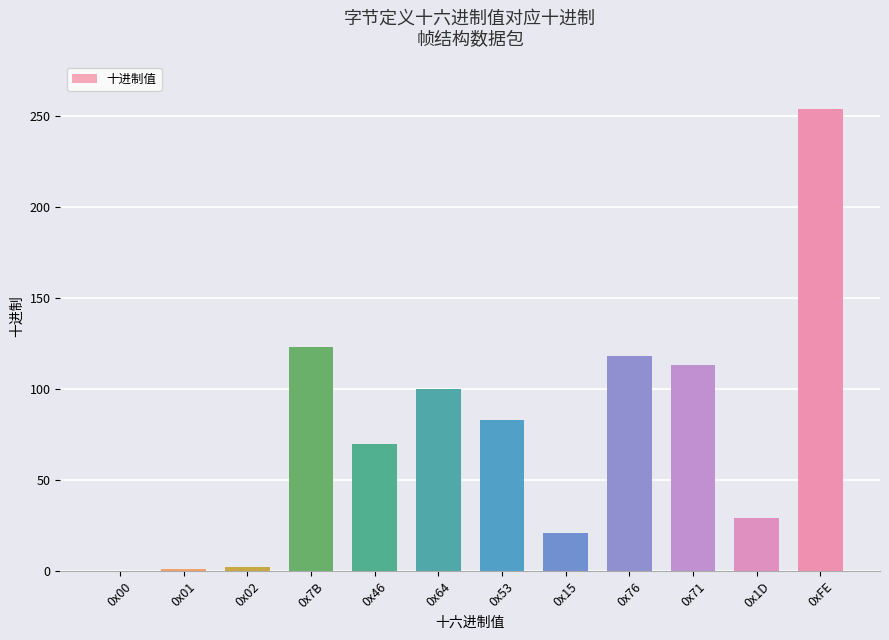

Where does the data first go above 83?

0x7B